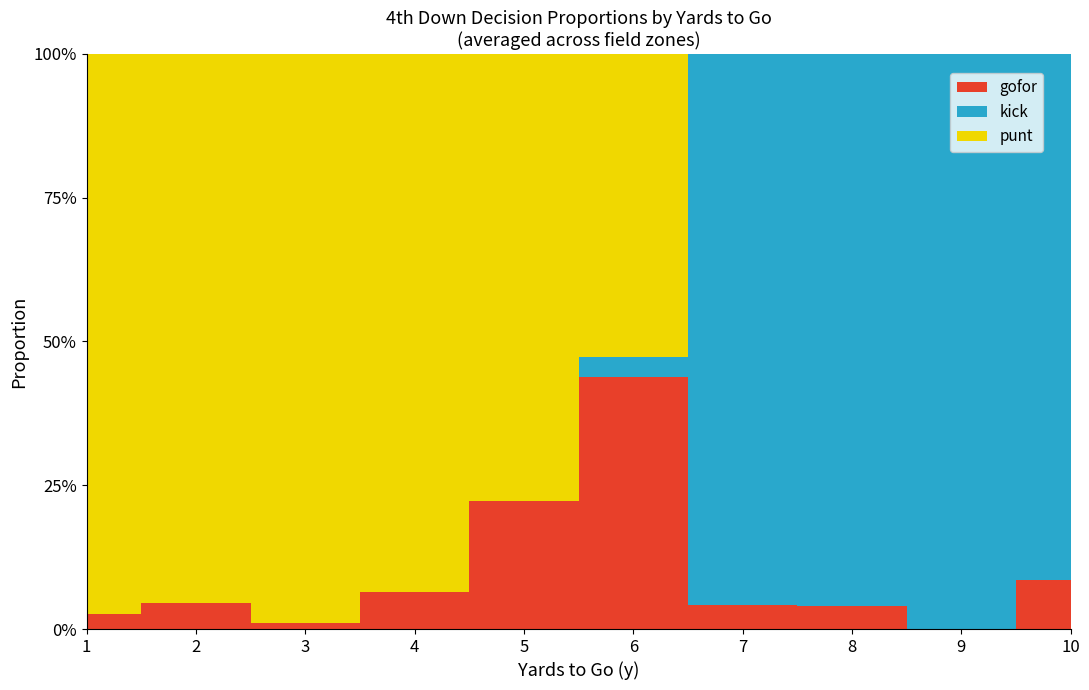

At which category is the sum across all series the highest?

1